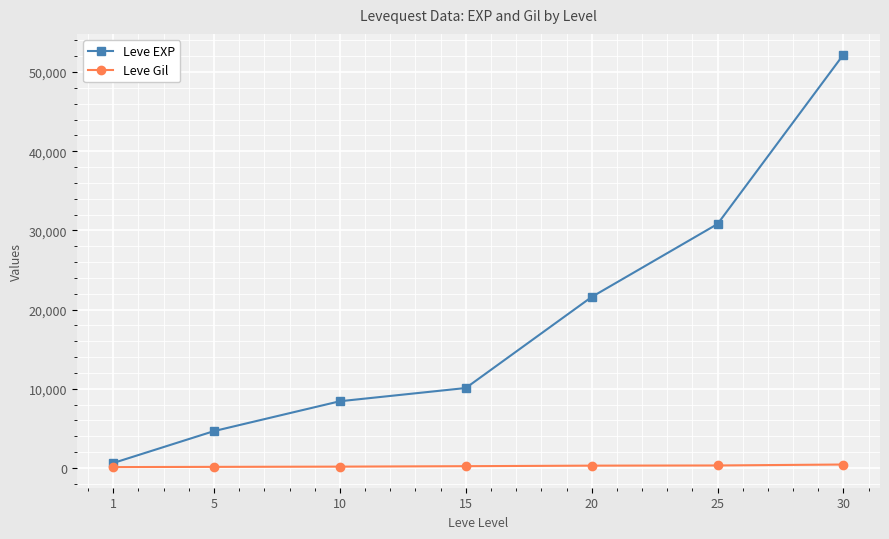

How many values in the Leve Gil series are below 226?

3